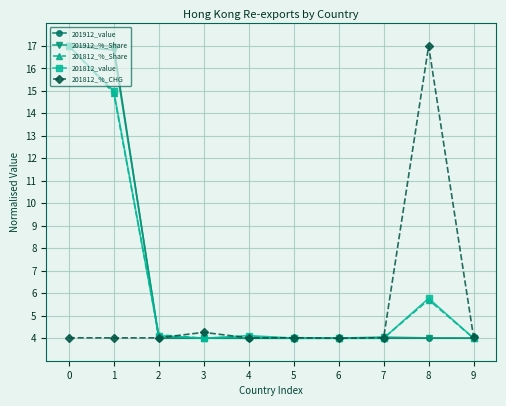

How many series are shown in this chart?

5